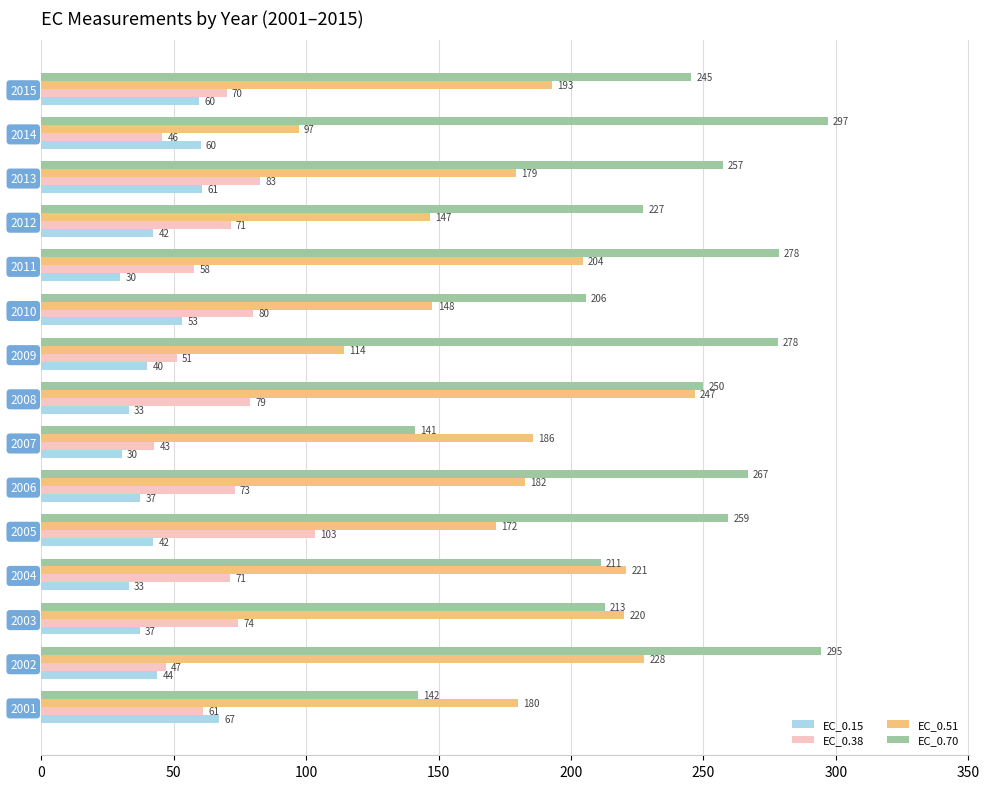

List the series in order of their peak value, lowest first.

EC_0.15, EC_0.38, EC_0.51, EC_0.70